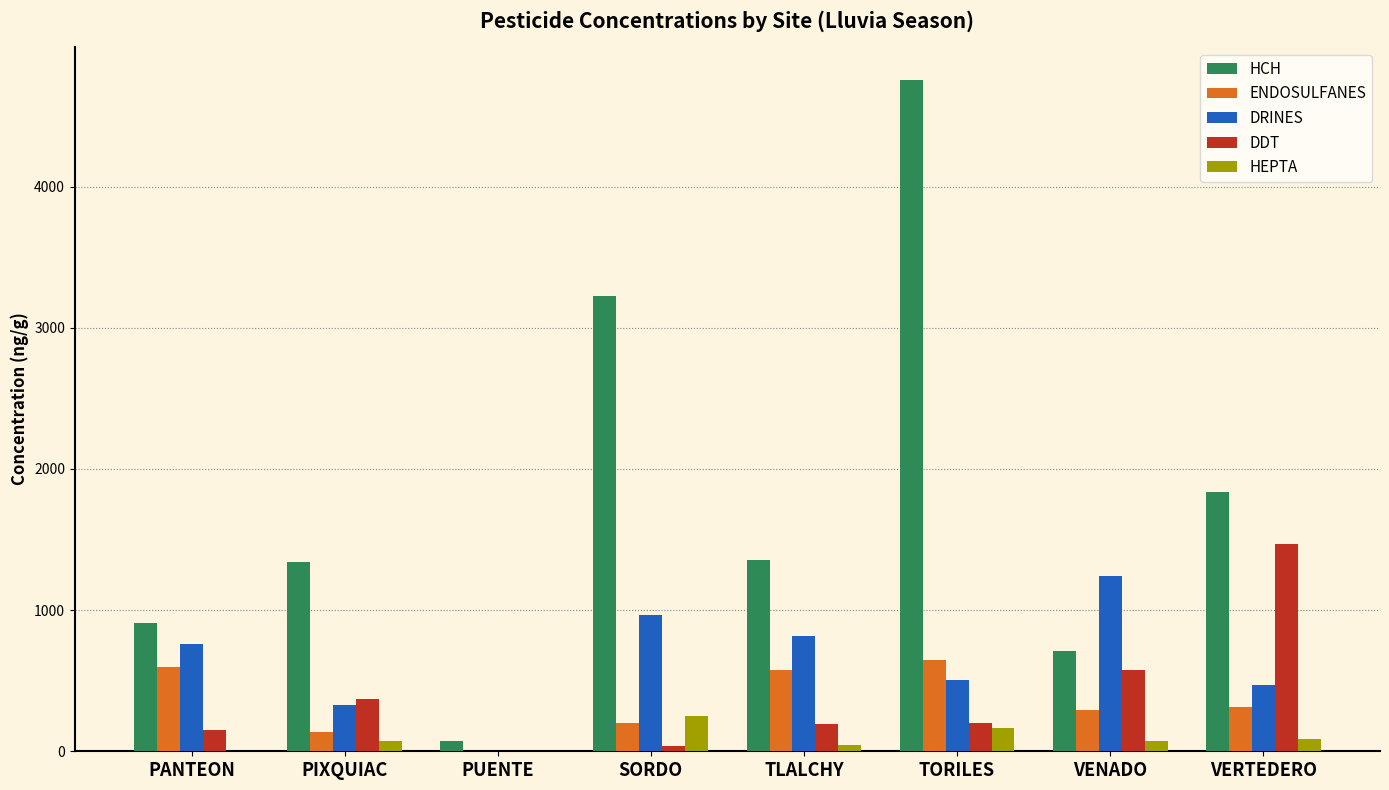

How many series are shown in this chart?

5